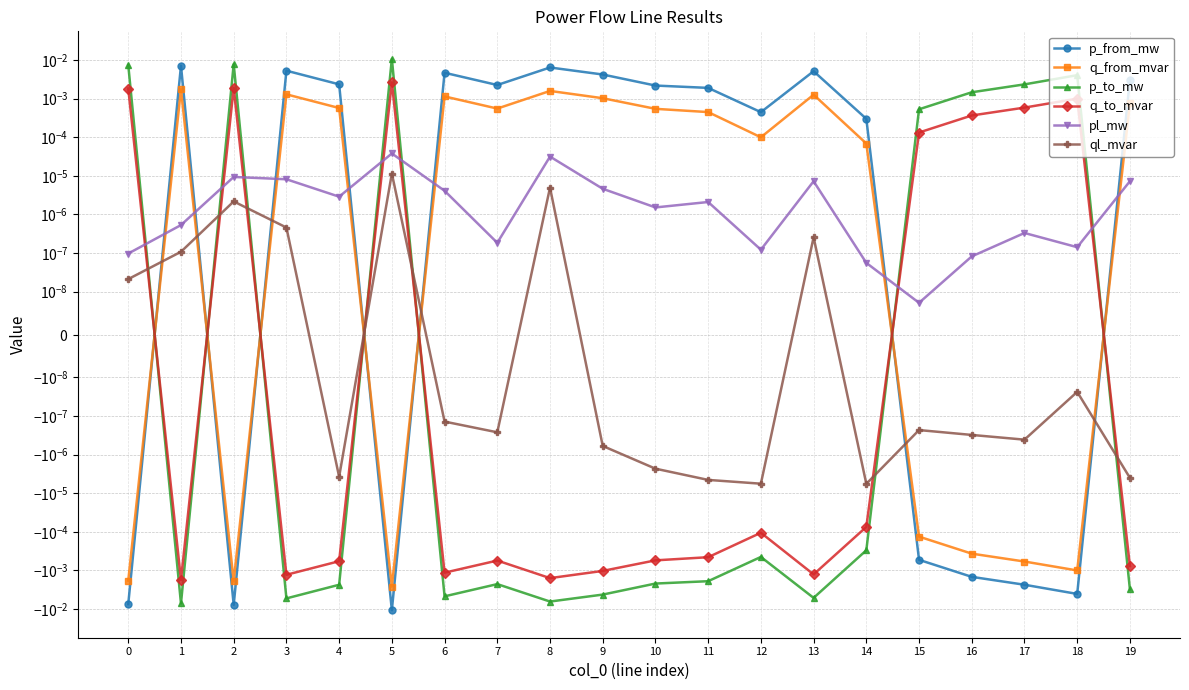

How many lines are shown in the chart?

6